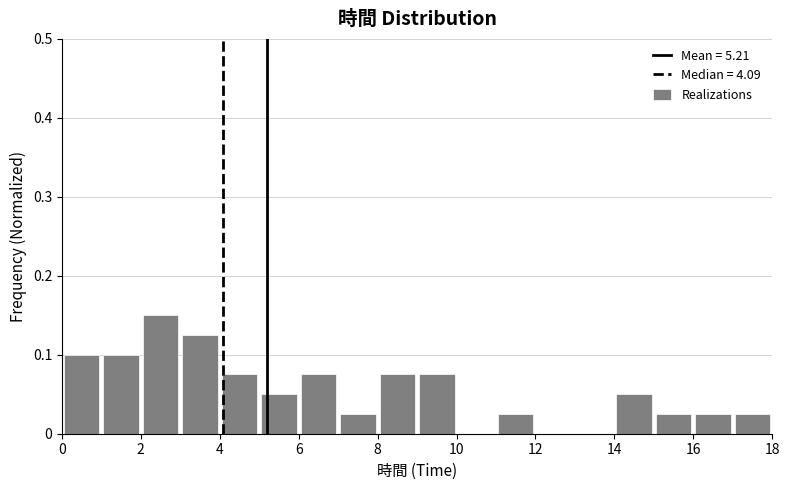

Reading left to right, transcribe this chart: for each bar, give the range it covers on the x-axis and its height. The values are not printed on the chart, so give them approximately, as read against the axis.

0 to 1: 0.10
1 to 2: 0.10
2 to 3: 0.15
3 to 4: 0.13
4 to 5: 0.08
5 to 6: 0.05
6 to 7: 0.08
7 to 8: 0.03
8 to 9: 0.08
9 to 10: 0.08
10 to 11: 0
11 to 12: 0.03
12 to 13: 0
13 to 14: 0
14 to 15: 0.05
15 to 16: 0.03
16 to 17: 0.03
17 to 18: 0.03